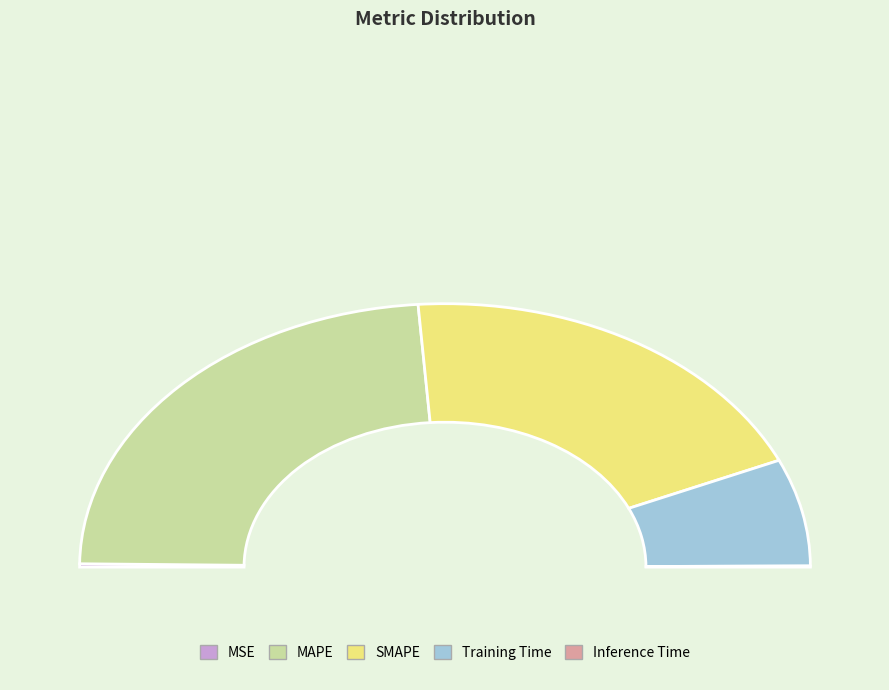

Is it true that MSE is 6% of the pie?

False